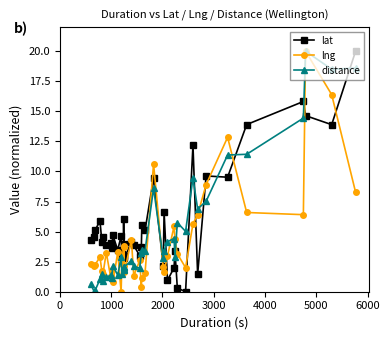

What is the value of the lng point at the 33rd from the left?

6.4